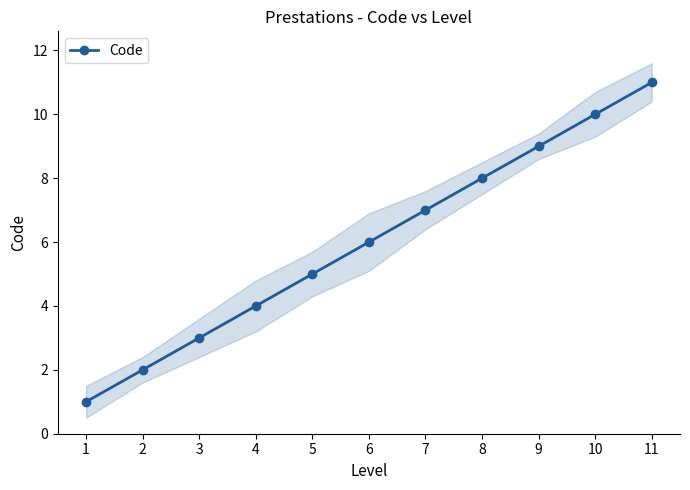

True or false: the data has more than 0 interior local peaks.

False